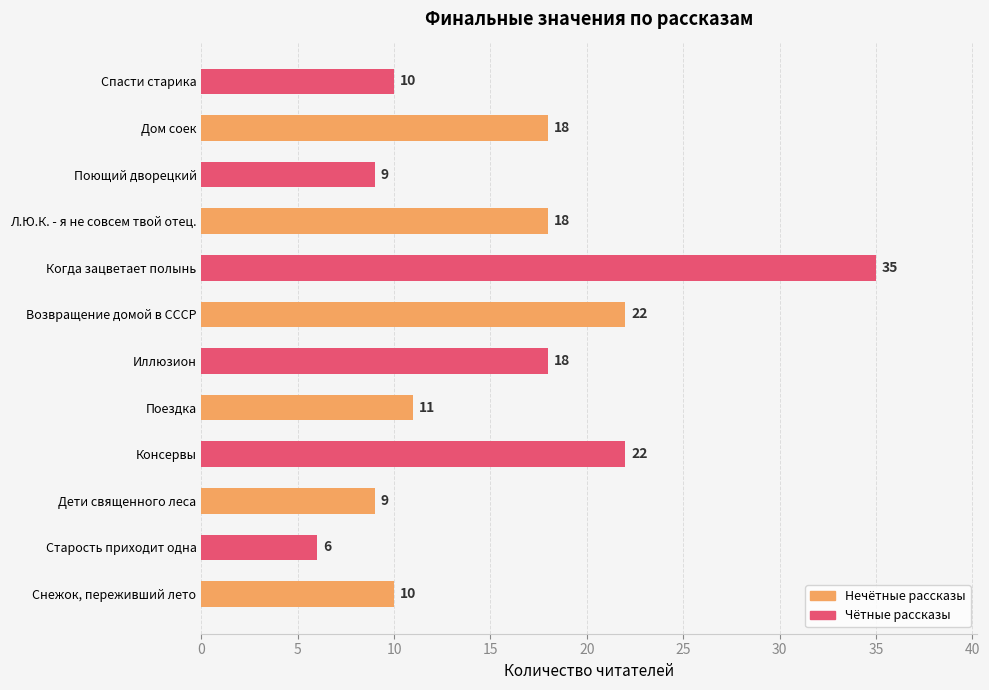

The chart shows a value of 31 at Консервы. True or false?

False